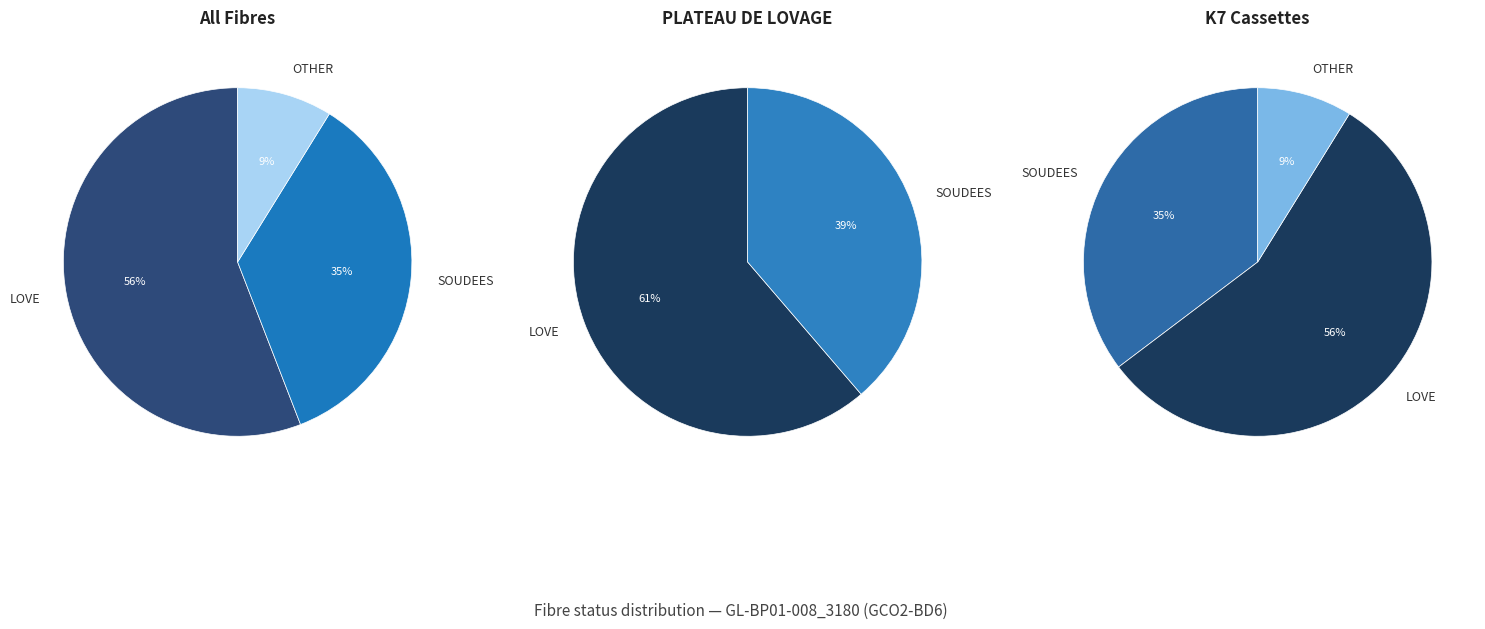

To the nearest percent, what is the difference between the LOVE and OTHER slice percentages?

47%